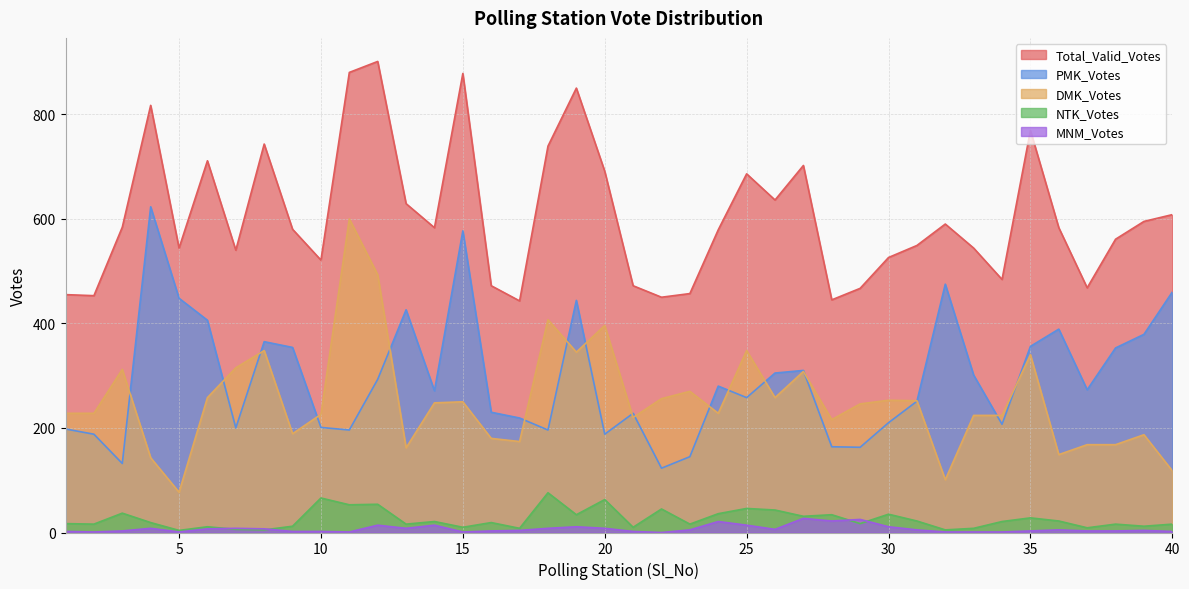

Rank the categories by MNM_Votes value from lowest to highest.

22, 2, 5, 11, 15, 32, 33, 34, 1, 9, 10, 21, 40, 3, 16, 35, 37, 38, 17, 39, 23, 31, 36, 26, 6, 8, 4, 7, 13, 18, 20, 19, 30, 12, 14, 25, 24, 28, 29, 27